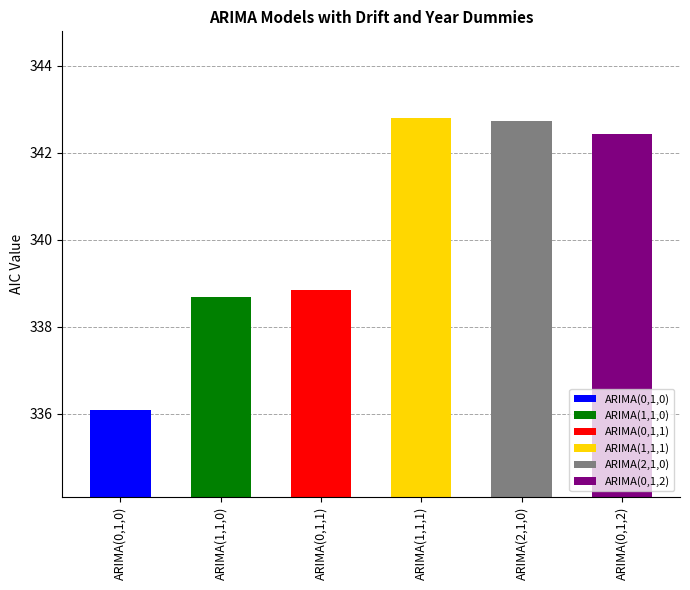

At which label does the data first exceed 342?

ARIMA(1,1,1)